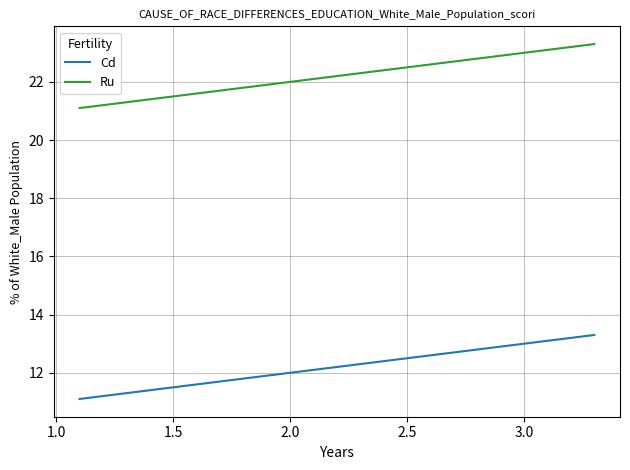

At how many categories does at least one series exceed 22?

2